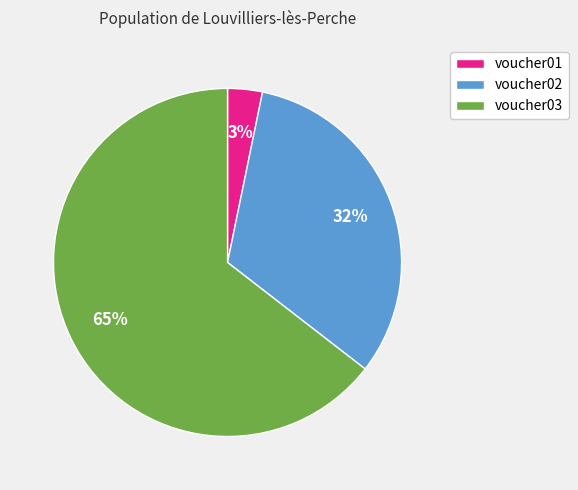

Which slice is the smallest?

voucher01